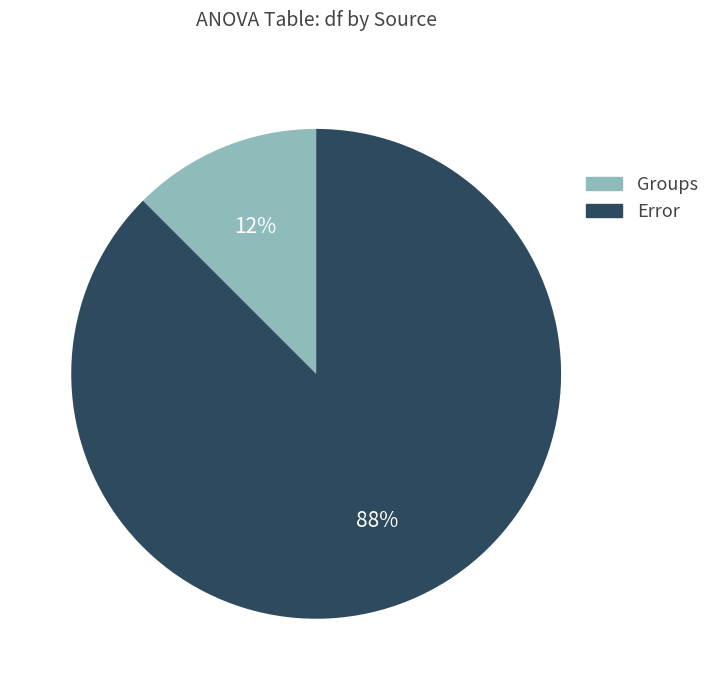

Rank the categories by value from highest to lowest.

Error, Groups